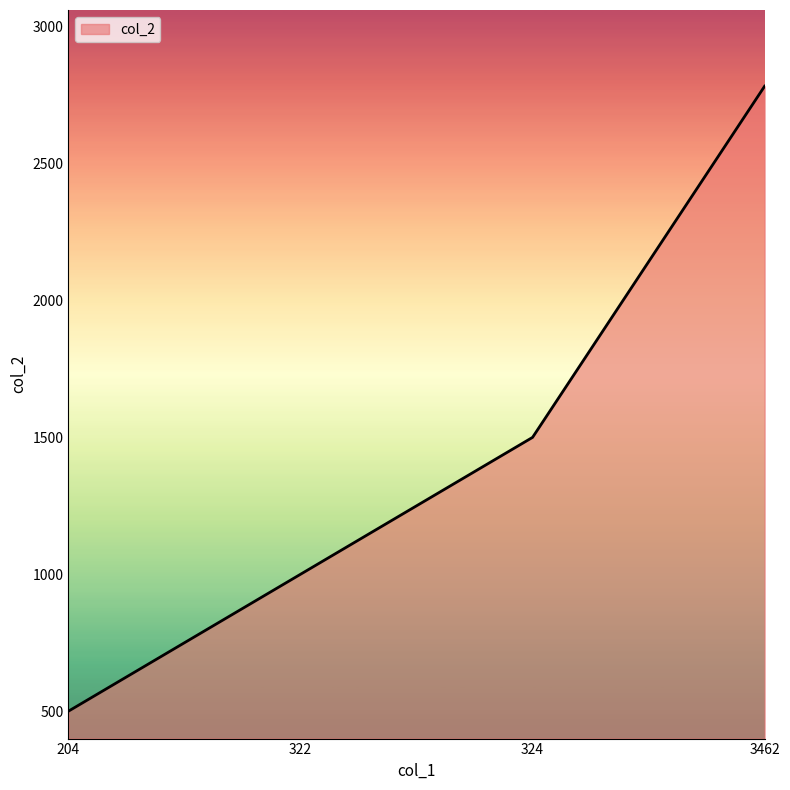

How many series are shown in this chart?

1